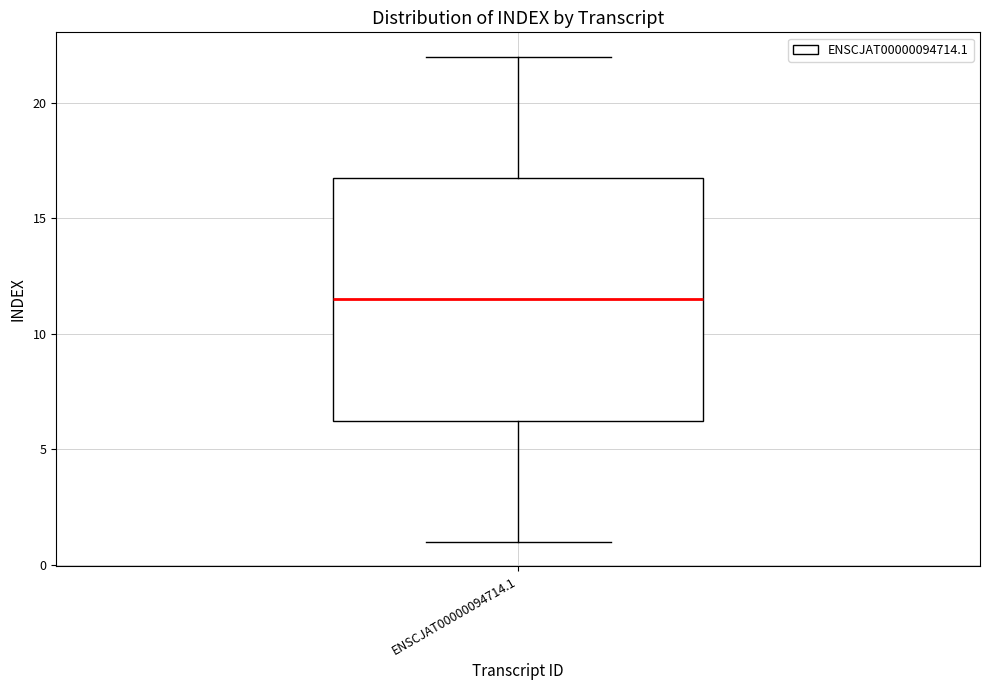

Where is the lower edge of the box for ENSCJAT00000094714.1 on the y-axis? The values are not printed on the chart, so give them approximately, as read against the axis.

6.5